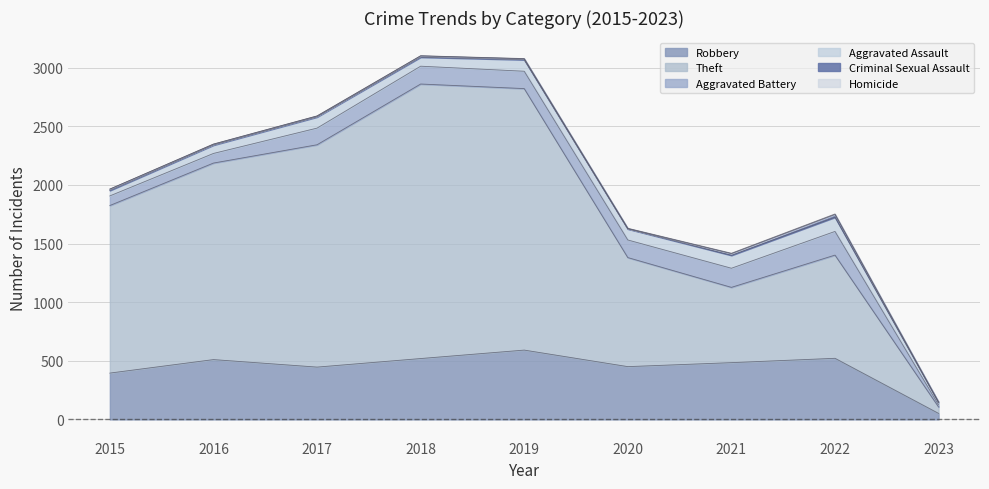

What is the difference between the Aggravated Battery values at 2015 and 2018?

70